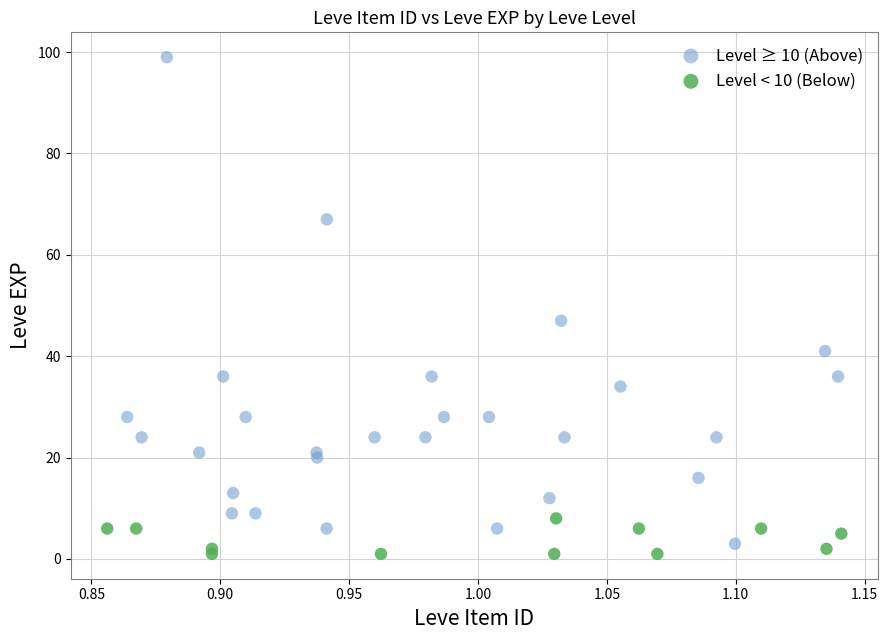

Which series has the widest spread of Y values?

Level ≥ 10 (Above)